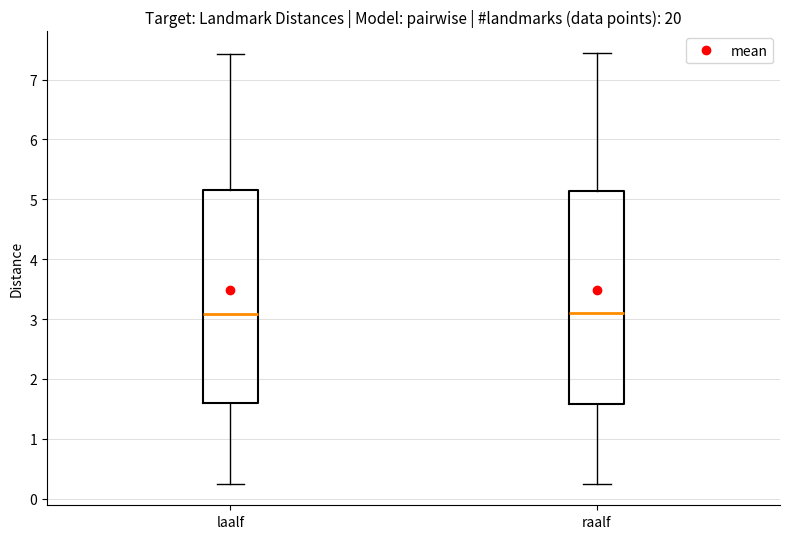

Where does the upper whisker of the box for laalf end on the y-axis? The values are not printed on the chart, so give them approximately, as read against the axis.

7.4